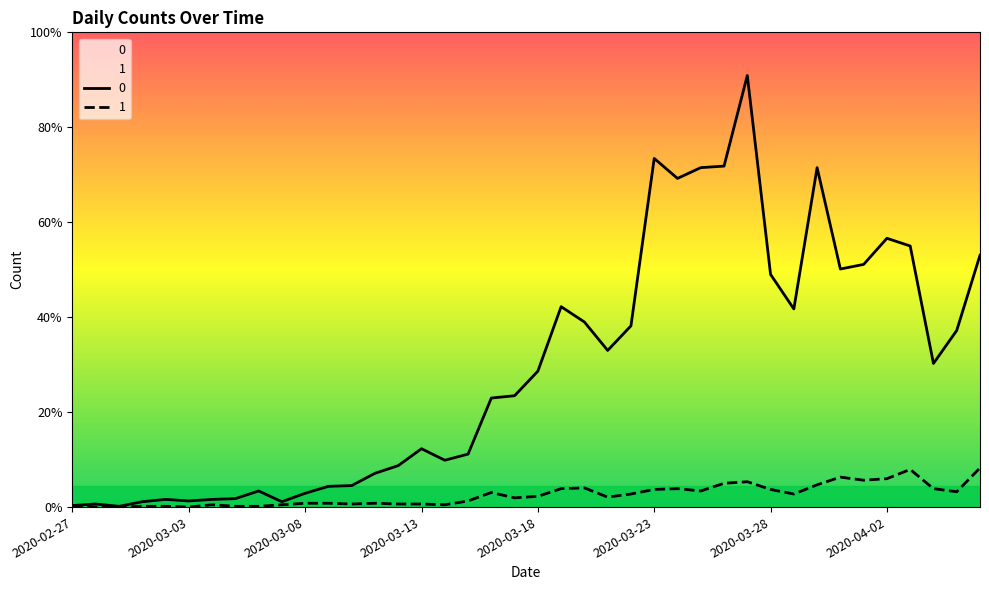

Count the number of categories in the chart.

40